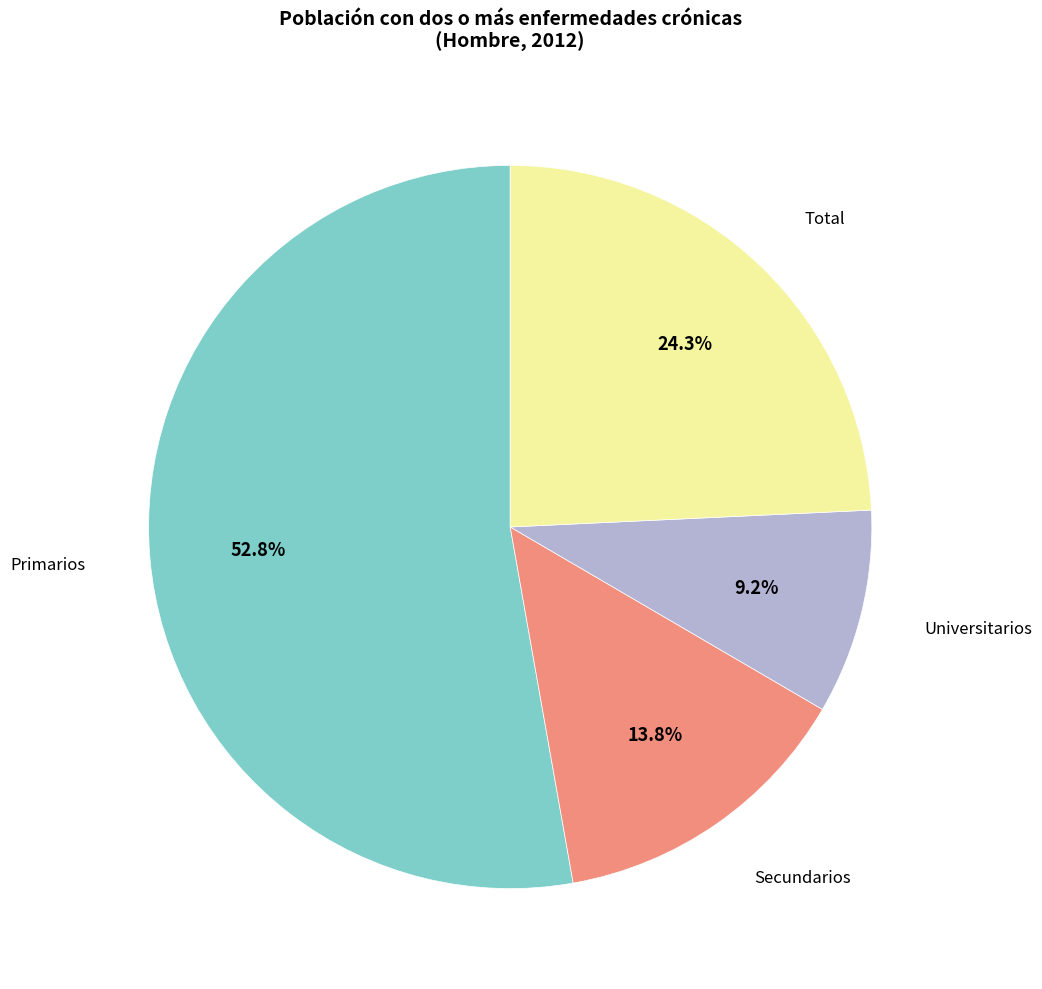

Does any single category account for the majority?

Yes